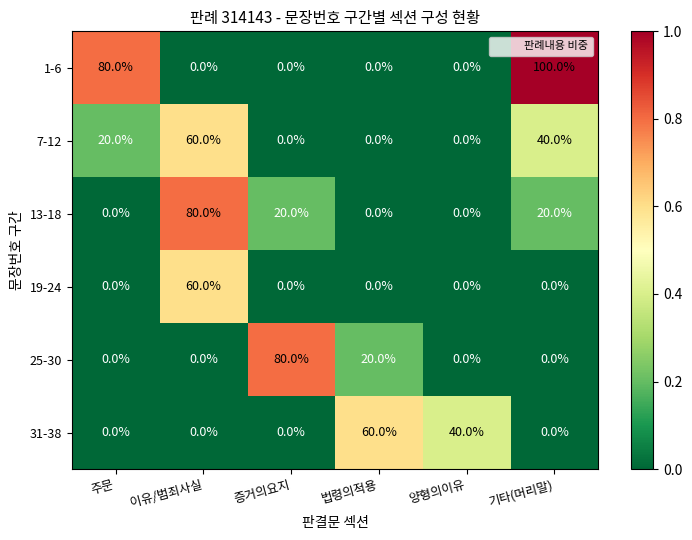

Where is 7-12 nearest to the value 30?

주문